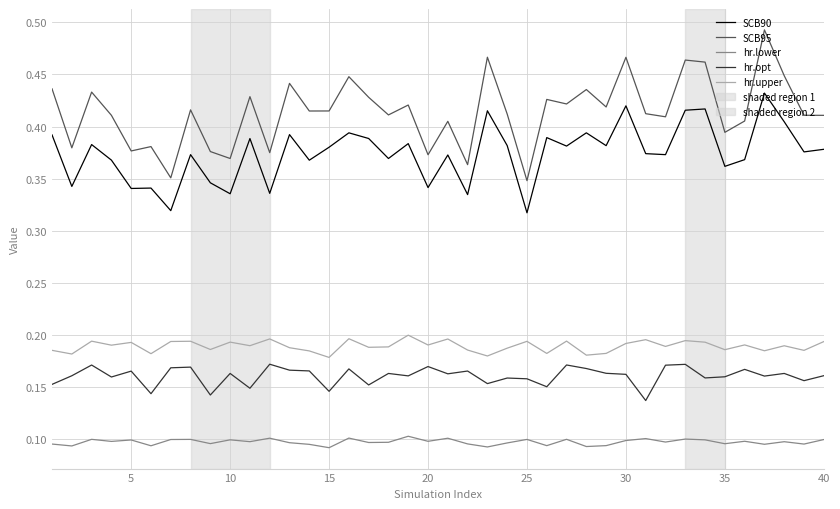

Which series has the largest total across all categories?

SCB95